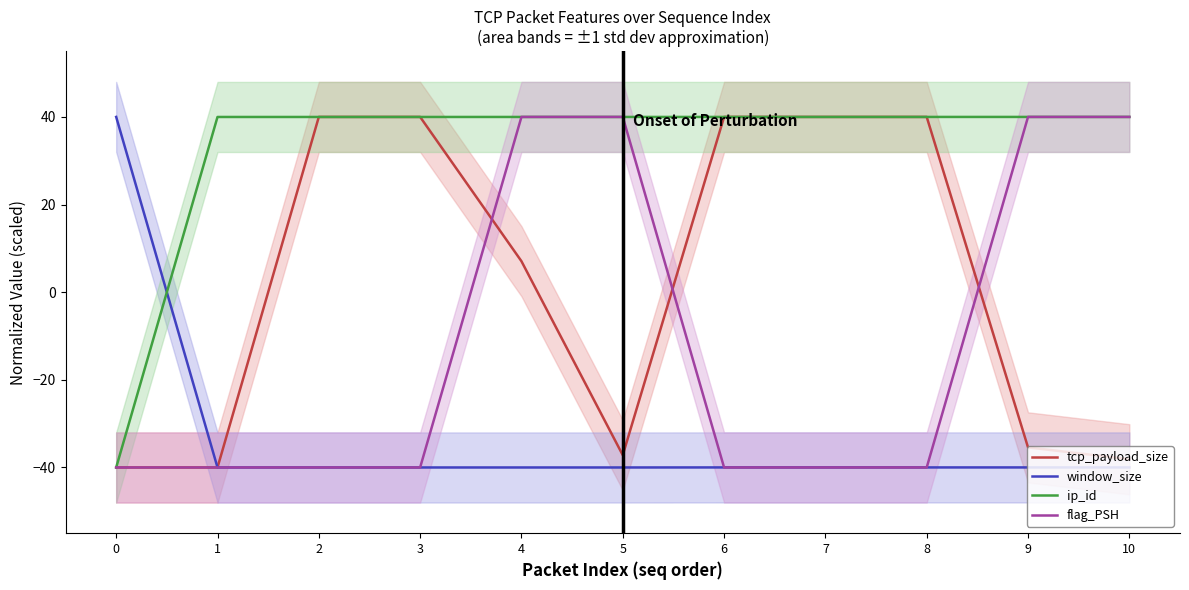

Reading left to right, what are all the values shown in this chart?

tcp_payload_size: 0=-40.0	1=-40.0	2=40.0	3=40.0	4=7.1	5=-37.2	6=40.0	7=40.0	8=40.0	9=-35.4	10=-38.1
window_size: 0=40.0	1=-40.0	2=-40.0	3=-40.0	4=-40.0	5=-40.0	6=-40.0	7=-40.0	8=-40.0	9=-40.0	10=-40.0
ip_id: 0=-40.0	1=40.0	2=40.0	3=40.0	4=40.0	5=40.0	6=40.0	7=40.0	8=40.0	9=40.0	10=40.0
flag_PSH: 0=-40.0	1=-40.0	2=-40.0	3=-40.0	4=40.0	5=40.0	6=-40.0	7=-40.0	8=-40.0	9=40.0	10=40.0